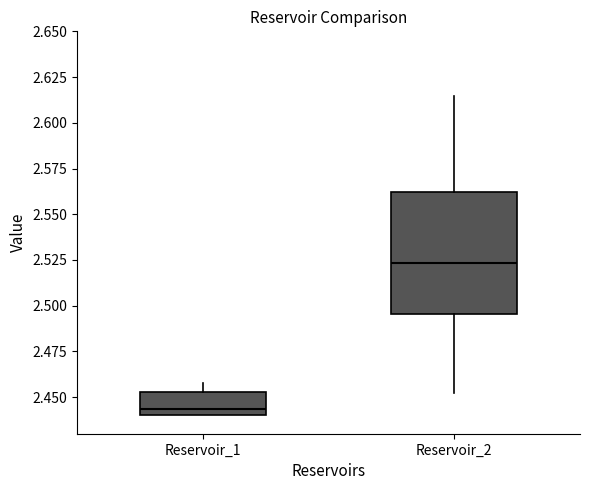

Reading left to right, transcribe this box plot: for each box, give where its median line is, the range the box spans, and where its two whiskers end, as read against the y-axis. The values are not printed on the chart, so give them approximately, as read against the axis.

Reservoir_1: median 2.445, box 2.440 to 2.455, whiskers 2.440 to 2.460
Reservoir_2: median 2.525, box 2.495 to 2.560, whiskers 2.450 to 2.615